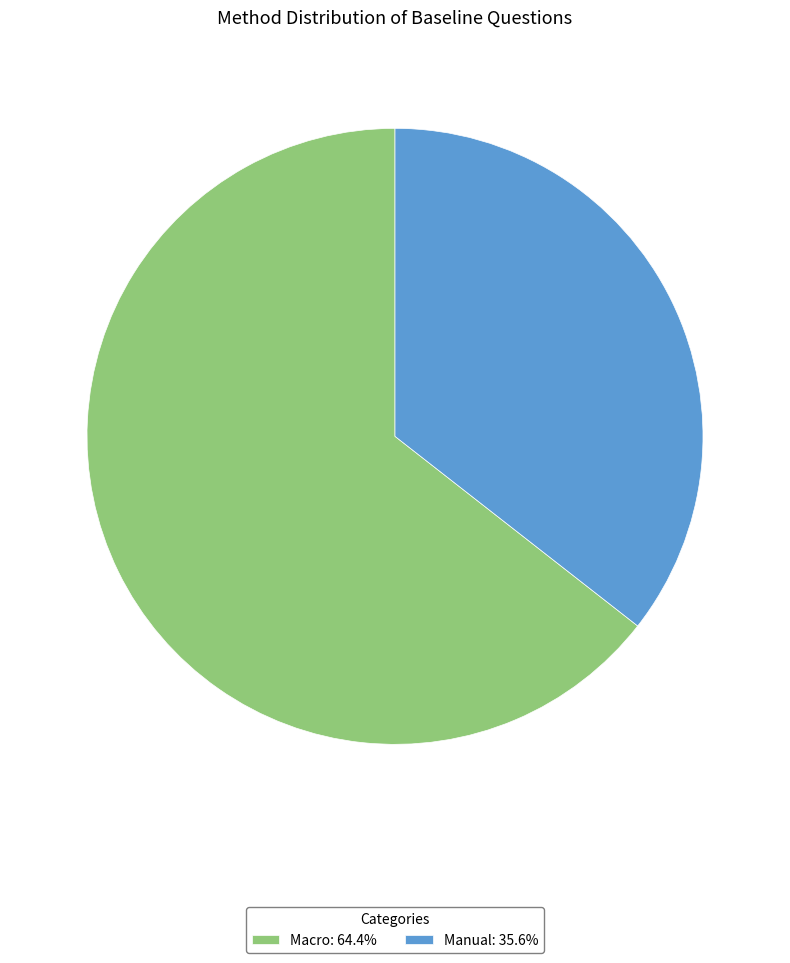

Is there any slice that represents more than half of the pie?

Yes